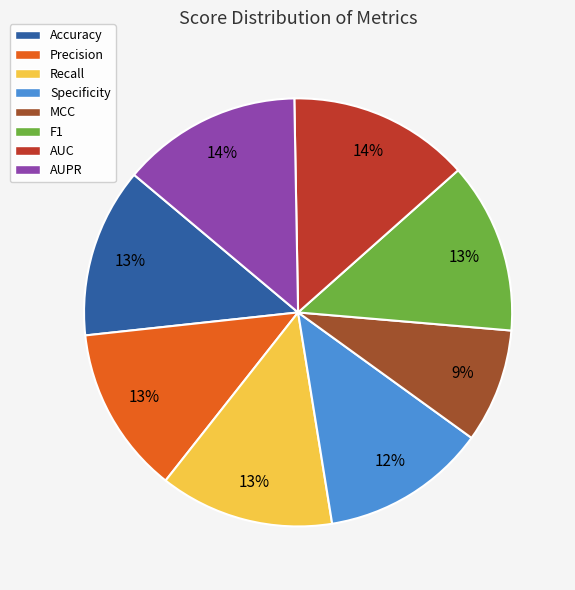

Count the number of slices in the pie.

8